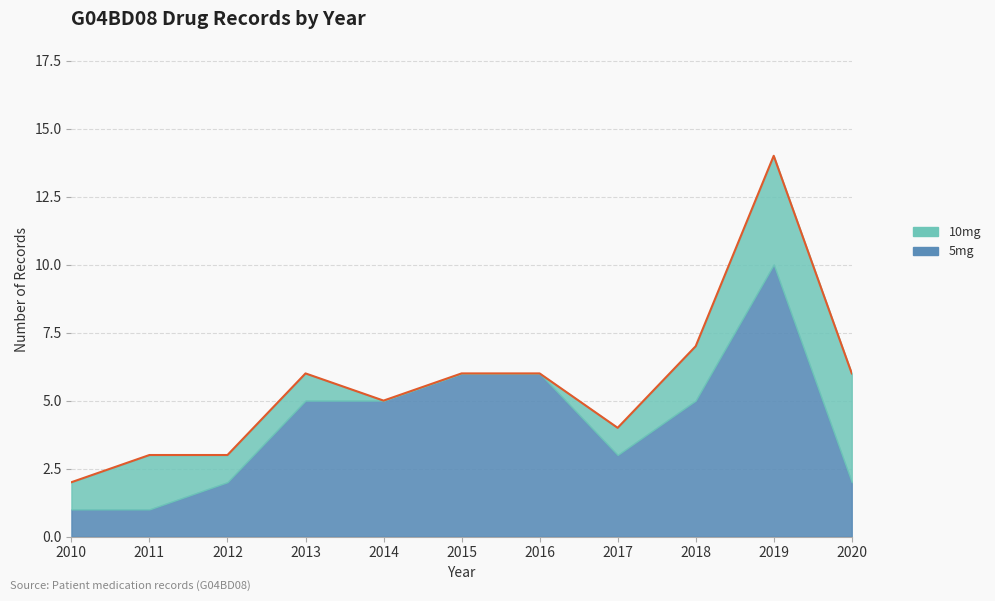

The value of 5mg at 2017 is 11. True or false?

False